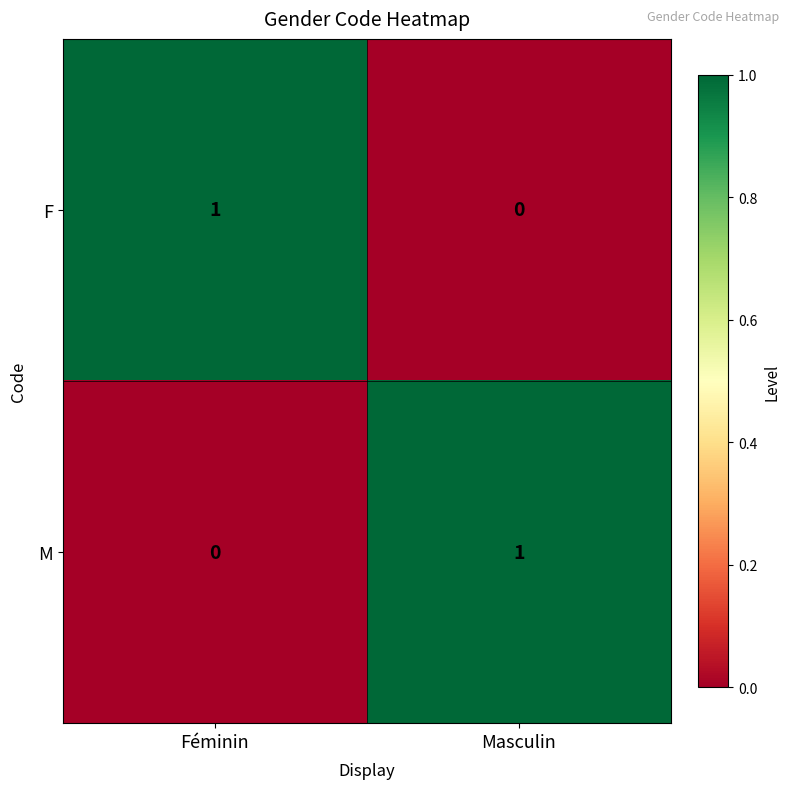

Reading left to right, list all the values displayed in this chart.

F: 1	0
M: 0	1